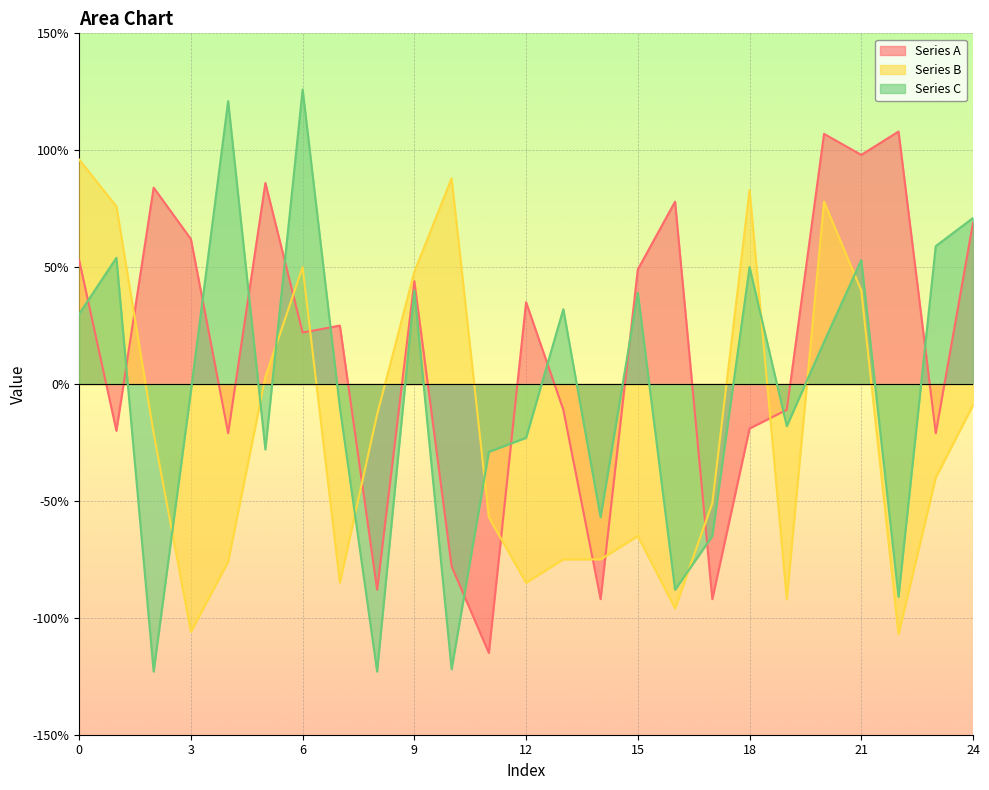

After their last crossing, which series has the higher values: Series B or Series A?

Series A